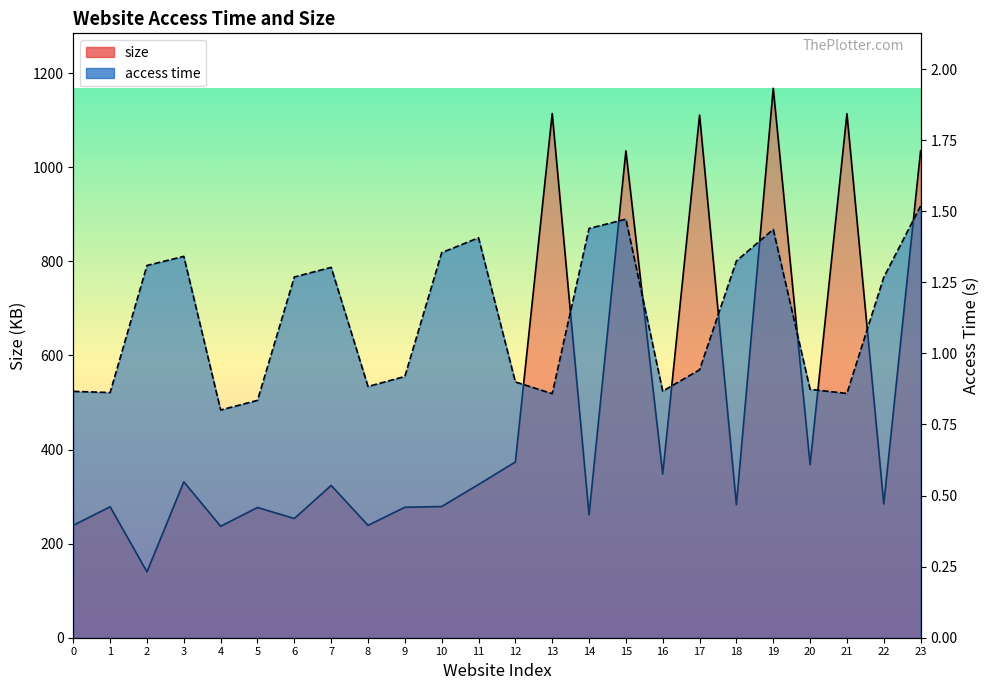

The value of size at 19 is 1167.7. True or false?

True